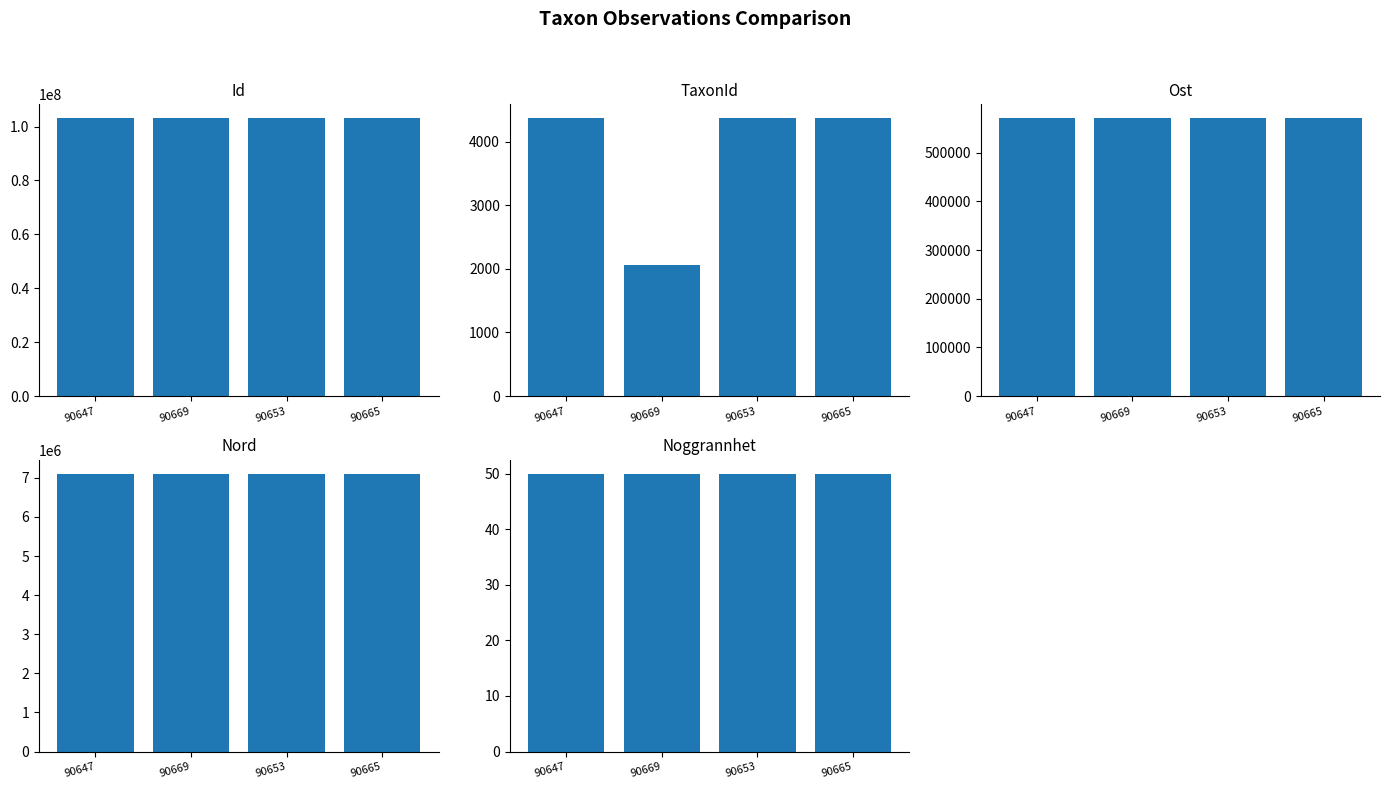

What is the sum of the Id values at 90669 and 90665?

206174049.0